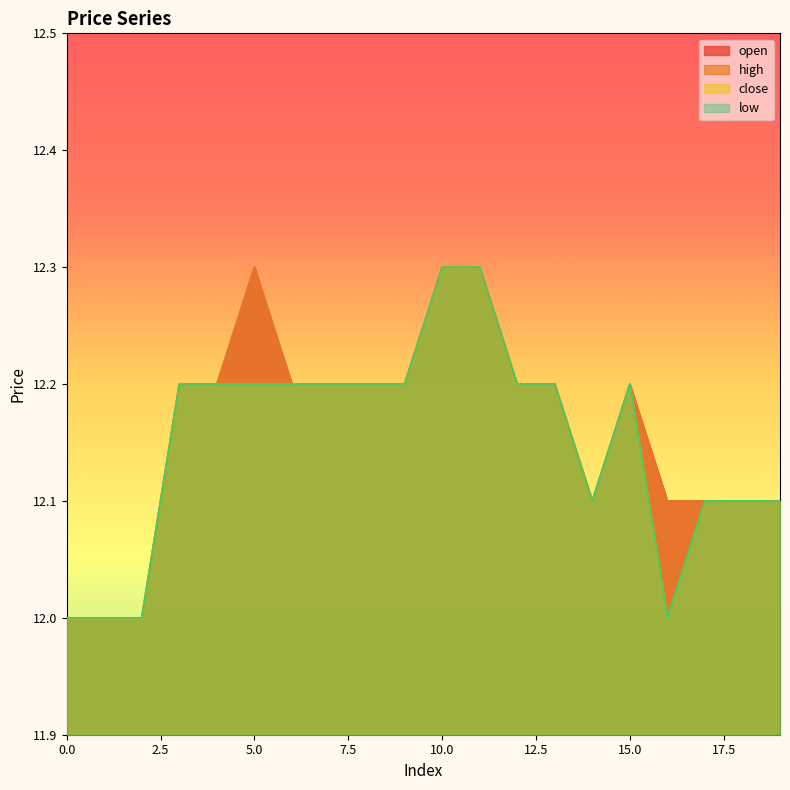

At which category is the sum across all series the highest?

10